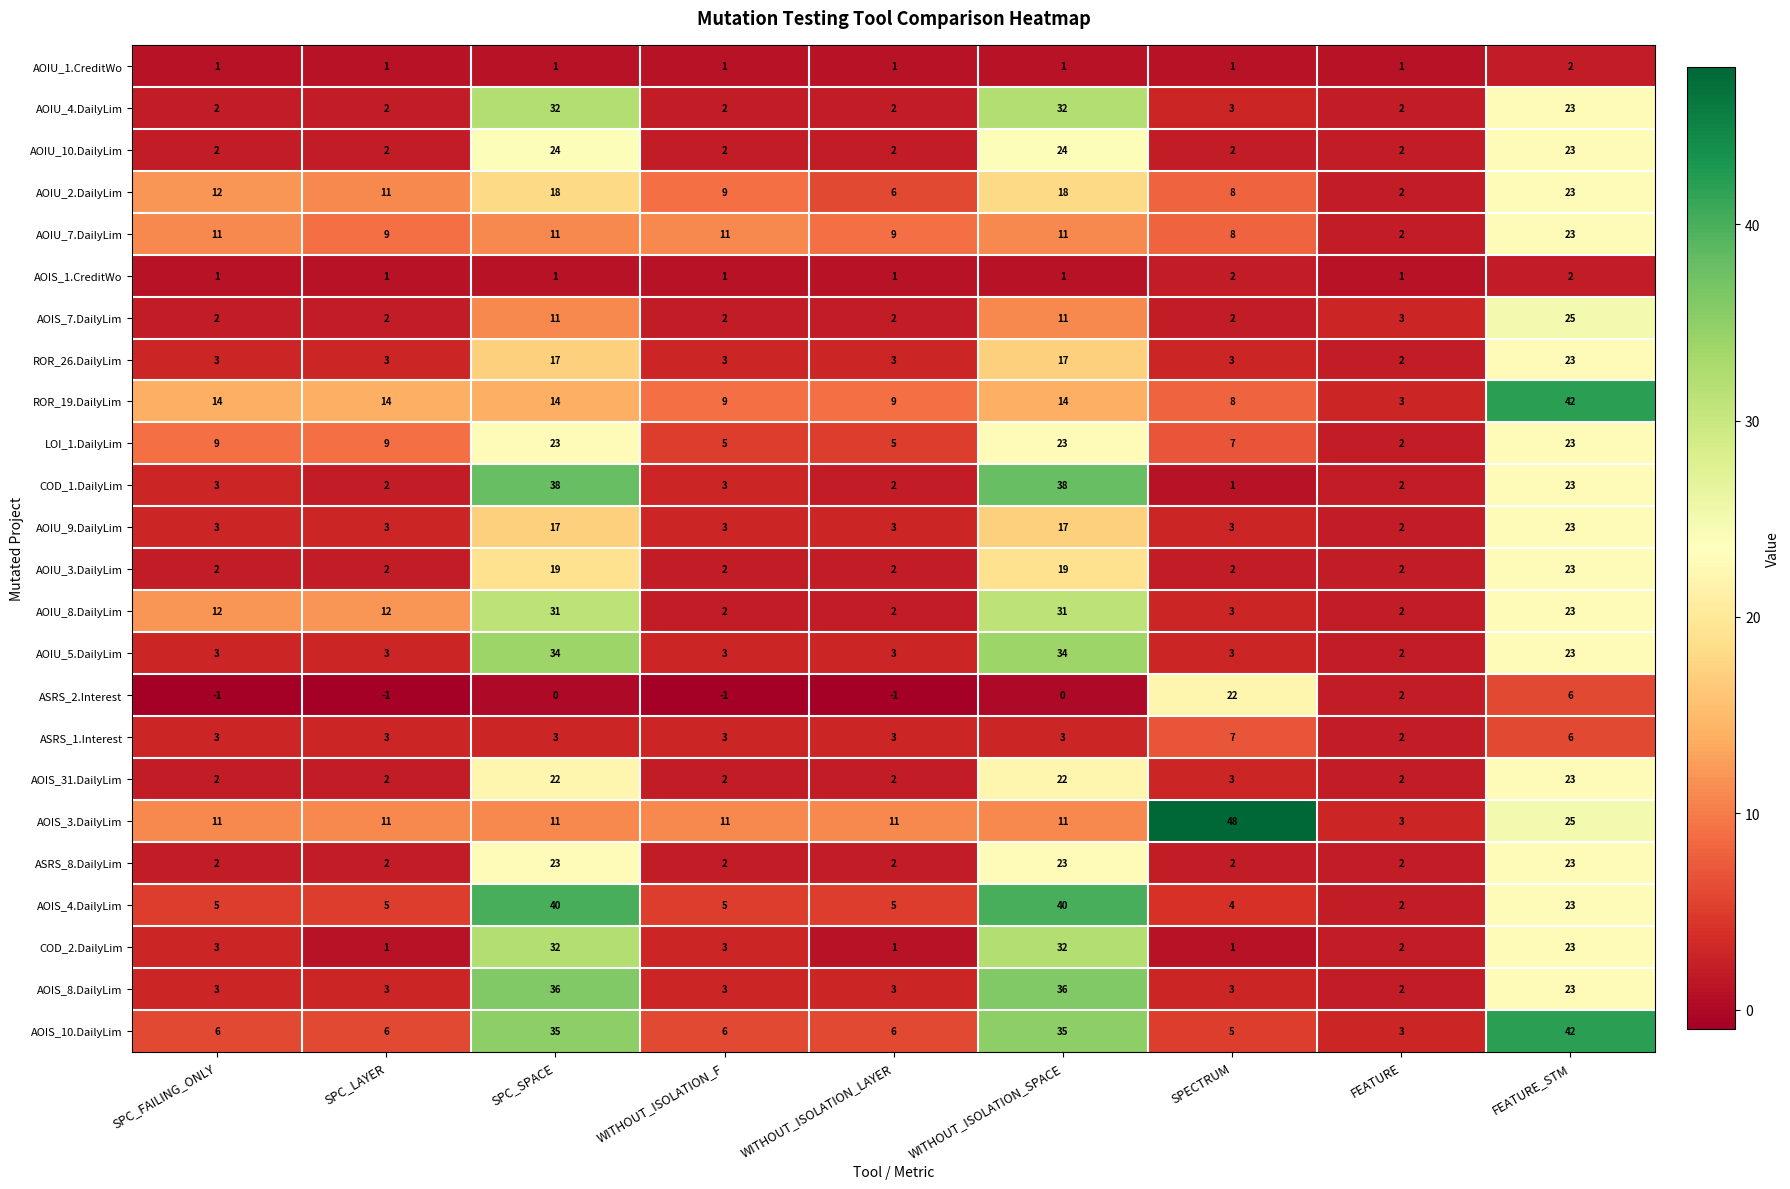

Which series has the largest total across all categories?

AOIS_10.DailyLim